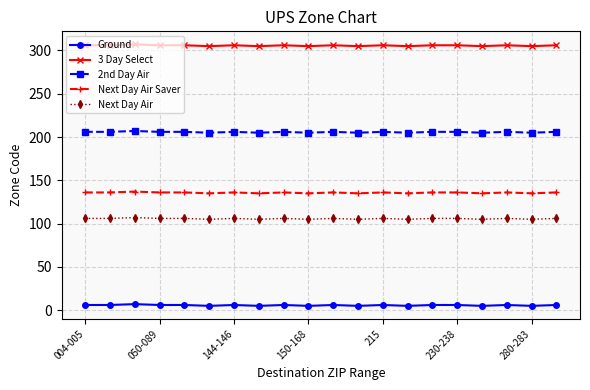

Which series has the largest total across all categories?

3 Day Select